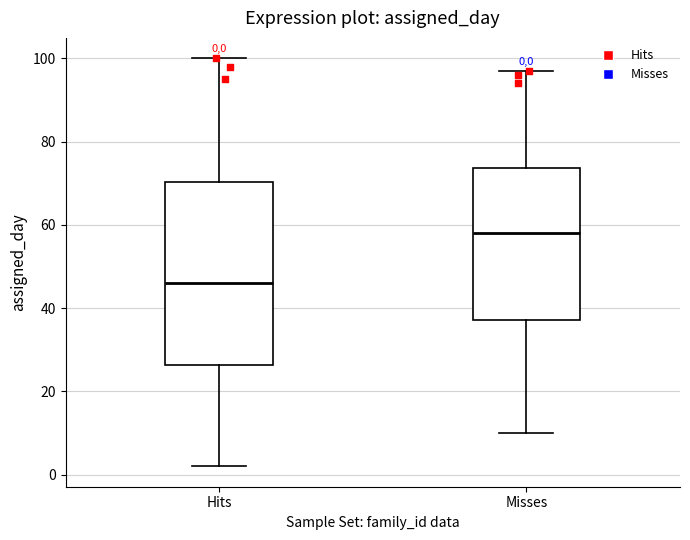

Comparing the boxes themselves (not the whiskers), which one is the tallest?

Hits